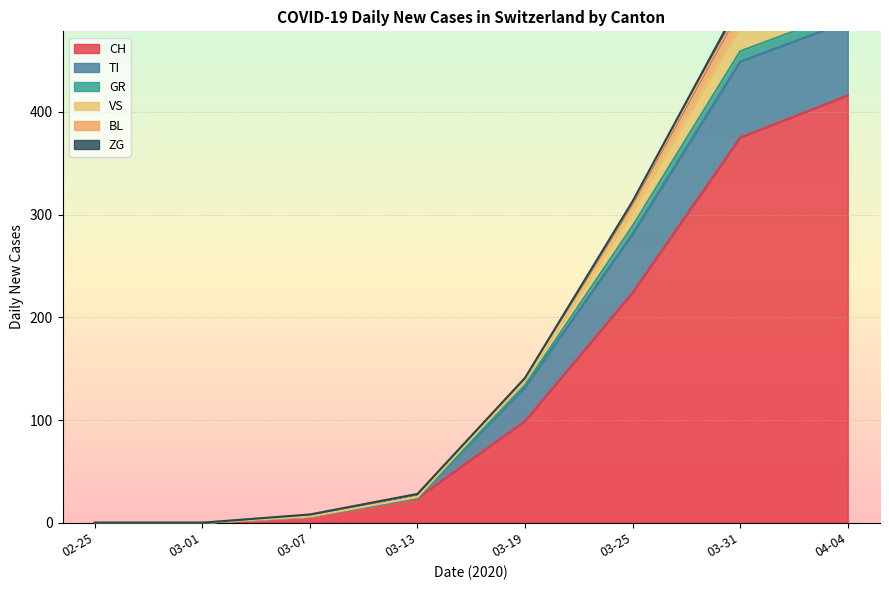

True or false: GR has more than 0 points higher than both neighbors.

False